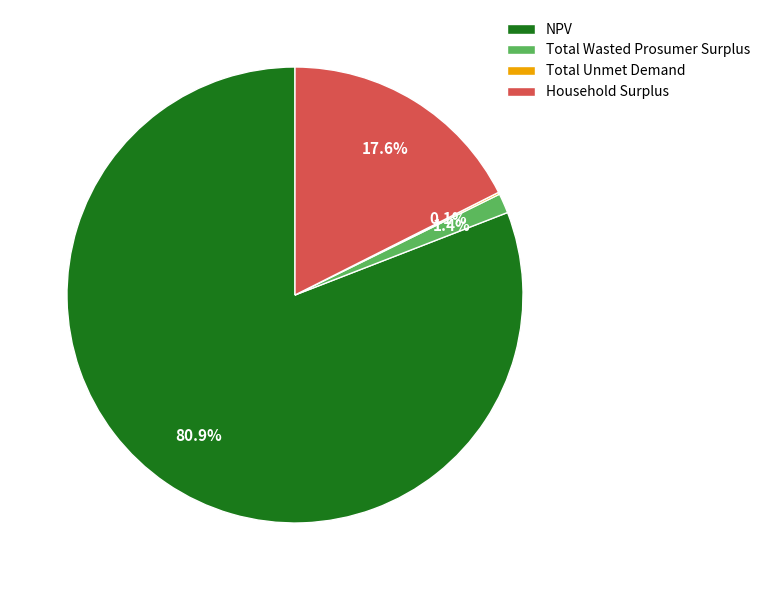

Does Household Surplus represent more than half of the total?

No